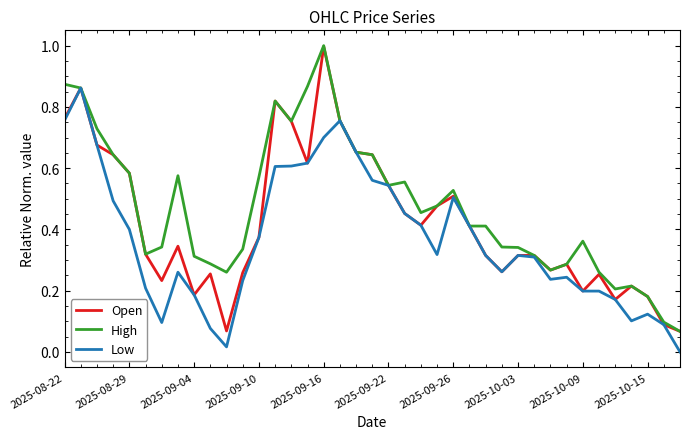

What is the maximum value shown in the chart?

1.0